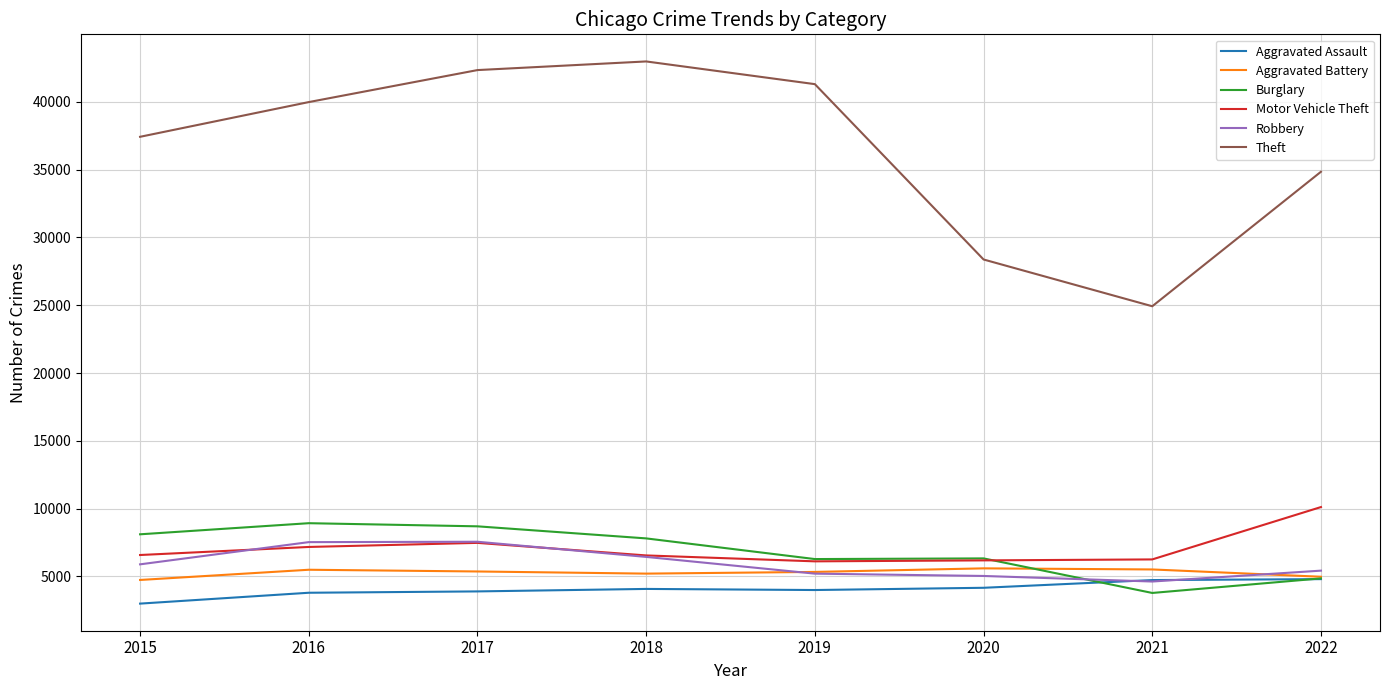

What is the greatest value displayed?

42977